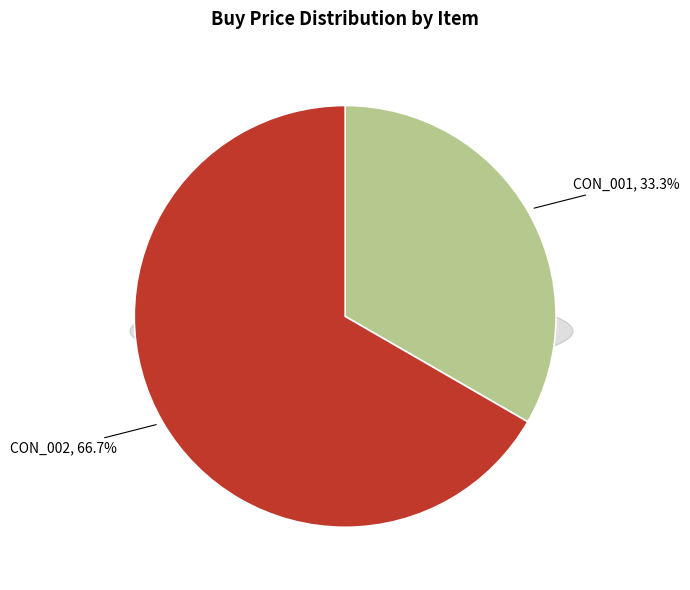

Do CON_002 and CON_001 together represent more than half of the pie?

Yes